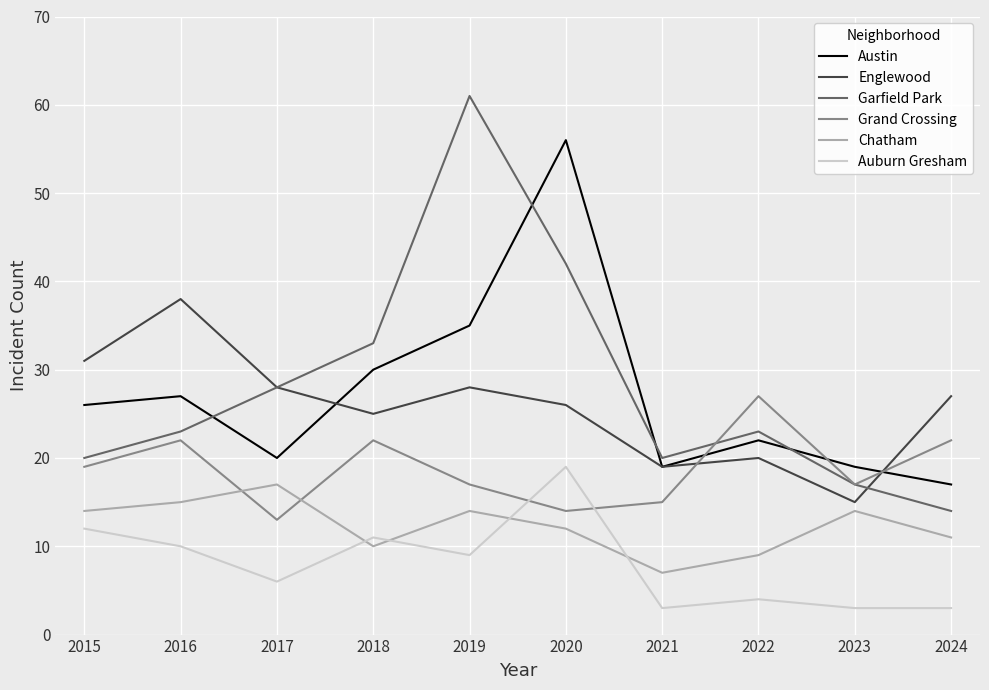

What is the difference between the second highest and second lowest values in the Auburn Gresham series?

9